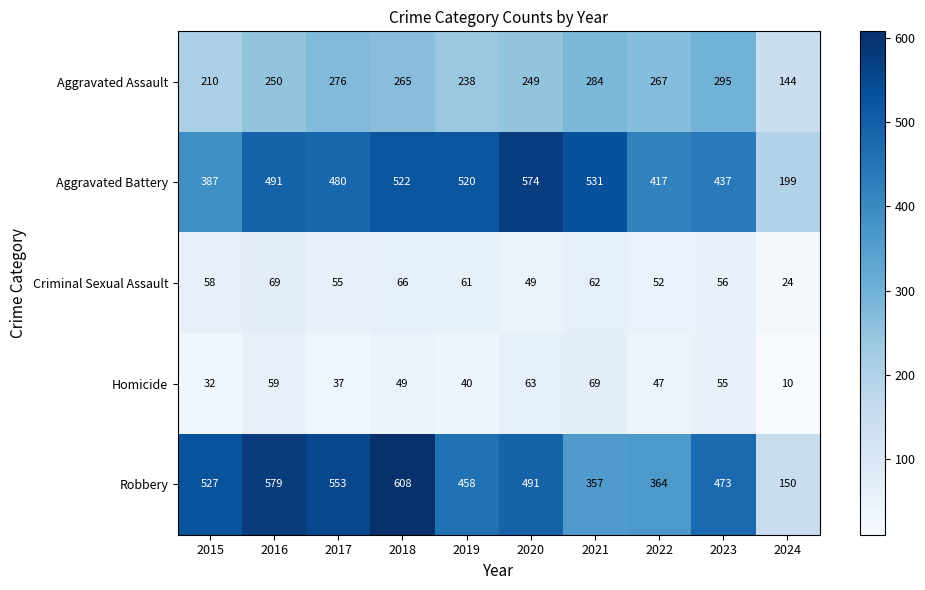

Which series has the widest spread of values?

Robbery